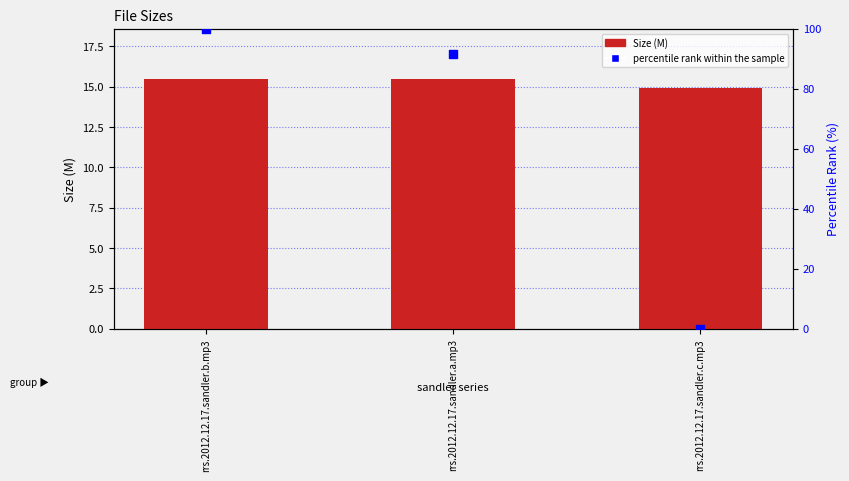

At which category is the sum across all series the highest?

rrs.2012.12.17.sandler.b.mp3